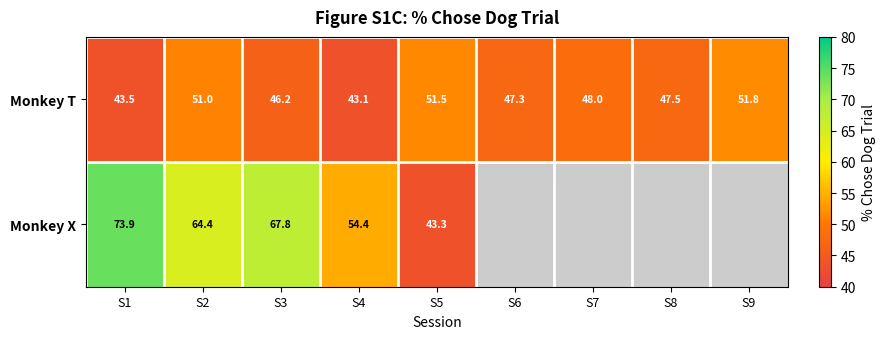

Is the value of Monkey X at S5 greater than the value of Monkey T at S6?

No